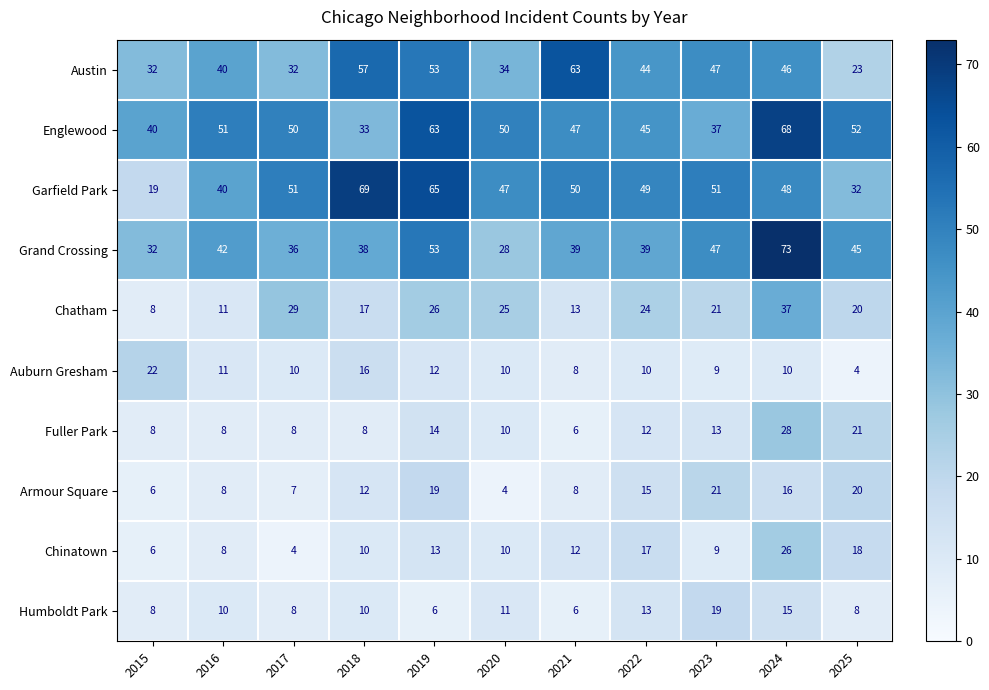

What is the difference between the highest and lowest values at 2023?

42